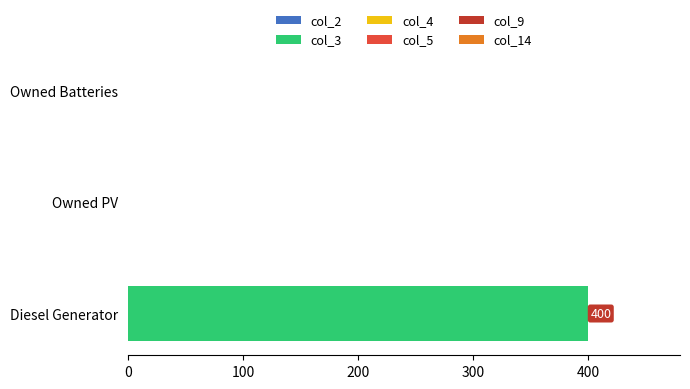

Reading top to bottom, transcribe all the data shown in this chart.

Owned Batteries=0	Owned PV=0	Diesel Generator=400